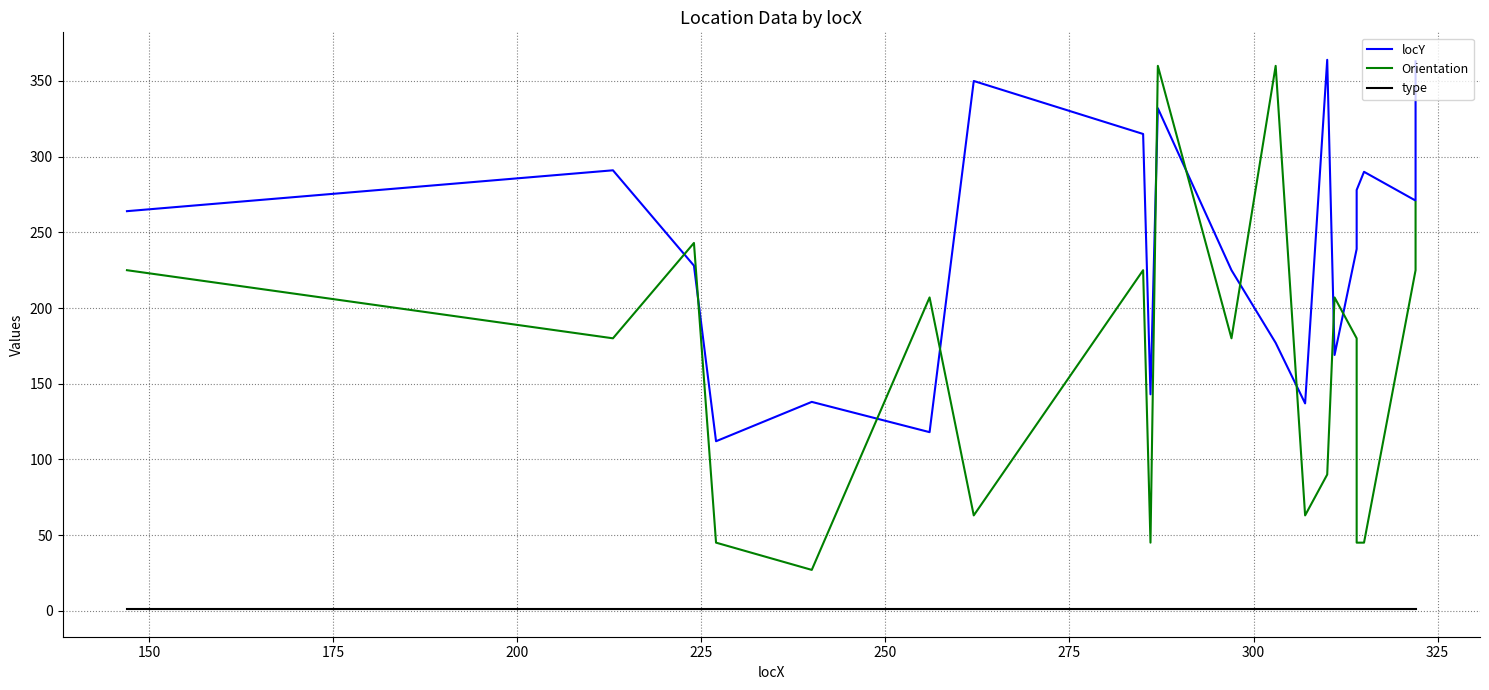

What is the difference between the maximum and minimum values in the locY series?

252